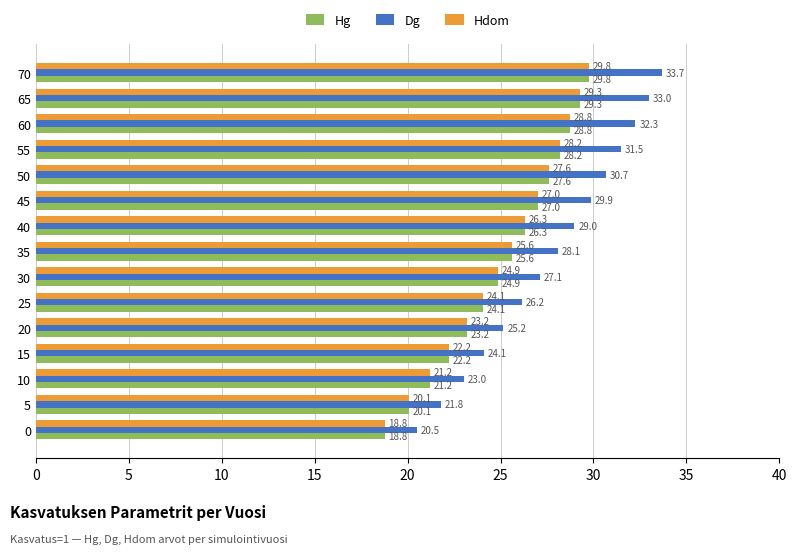

What is the difference between the highest and lowest values at 5?

1.7